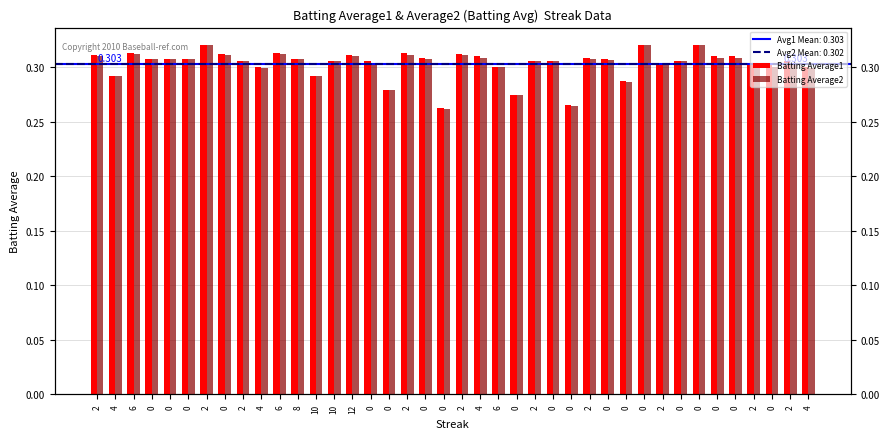

What are all the series names shown in the legend?

Batting Average1, Batting Average2